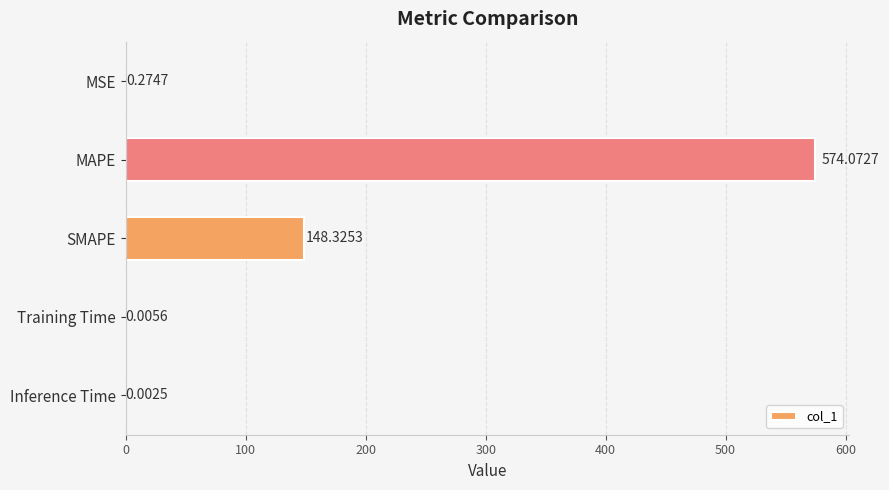

What is the sum of all values?

722.7